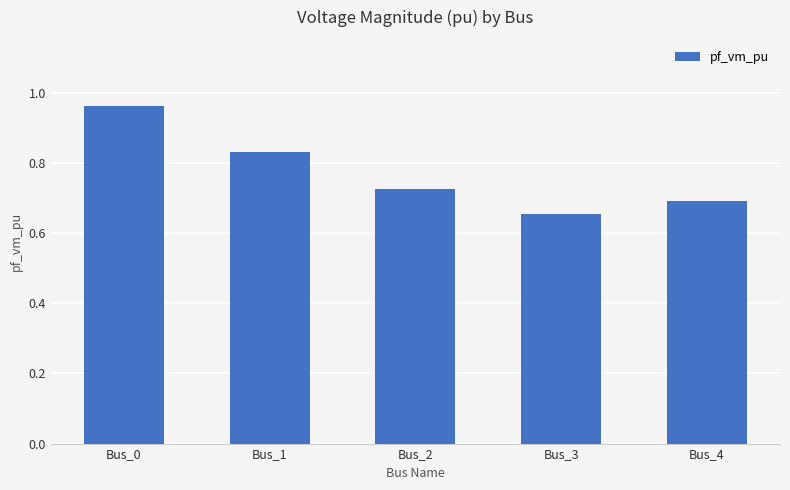

True or false: the data shows 1.4 at Bus_1.

False